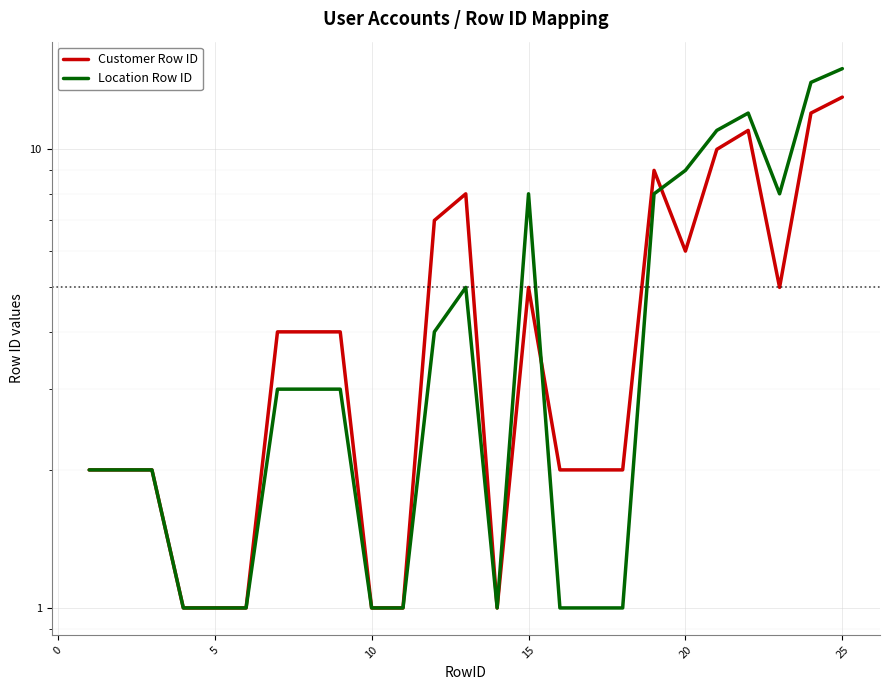

Reading left to right, extract all data points from this chart.

Customer Row ID: 2	2	2	1	1	1	4	4	4	1	1	7	8	1	5	2	2	2	9	6	10	11	5	12	13
Location Row ID: 2	2	2	1	1	1	3	3	3	1	1	4	5	1	8	1	1	1	8	9	11	12	8	14	15